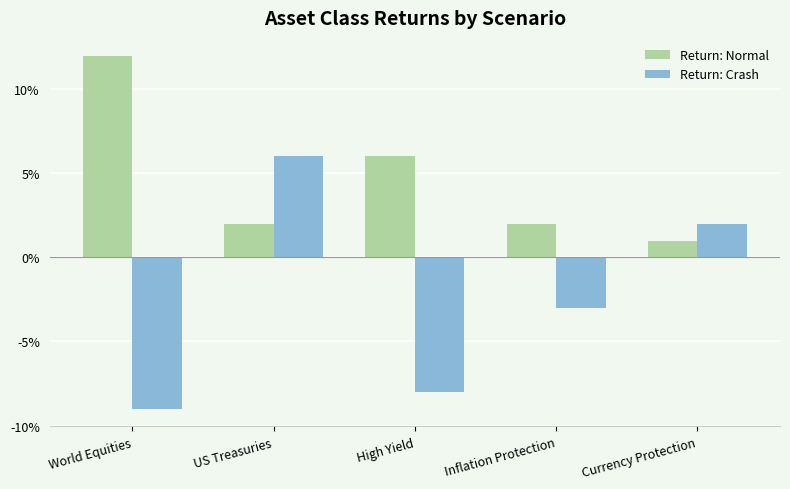

What position from the left is Inflation Protection?

4